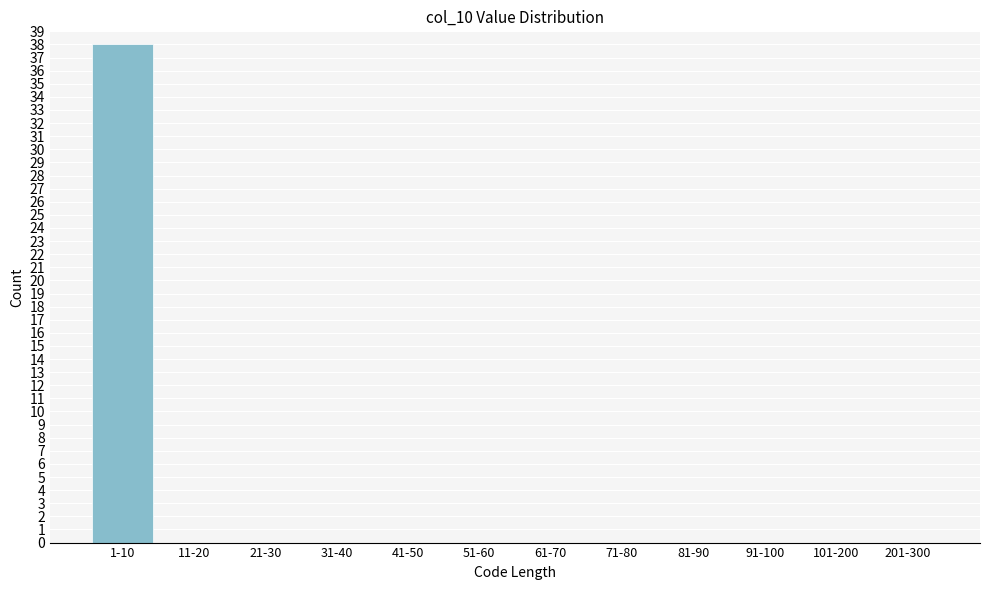

Reading right to left, list all the values displayed in this chart.

201-300=0	101-200=0	91-100=0	81-90=0	71-80=0	61-70=0	51-60=0	41-50=0	31-40=0	21-30=0	11-20=0	1-10=38